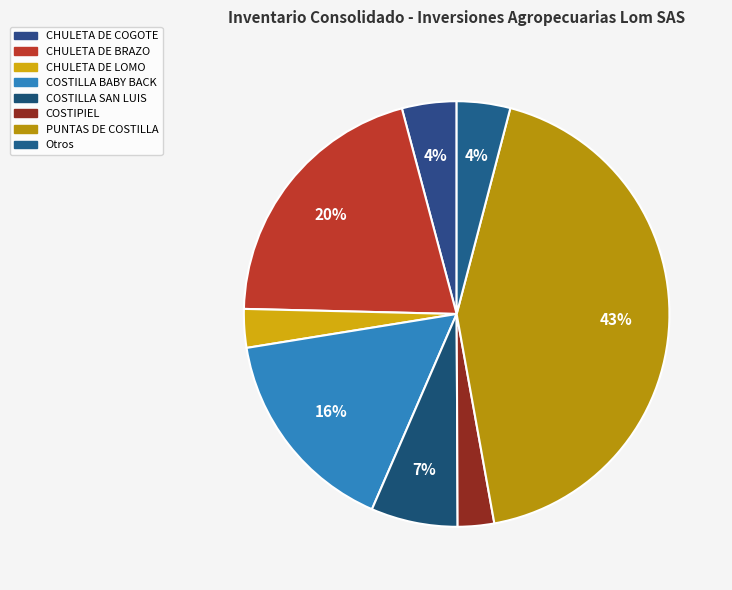

How many slices are in this pie chart?

8